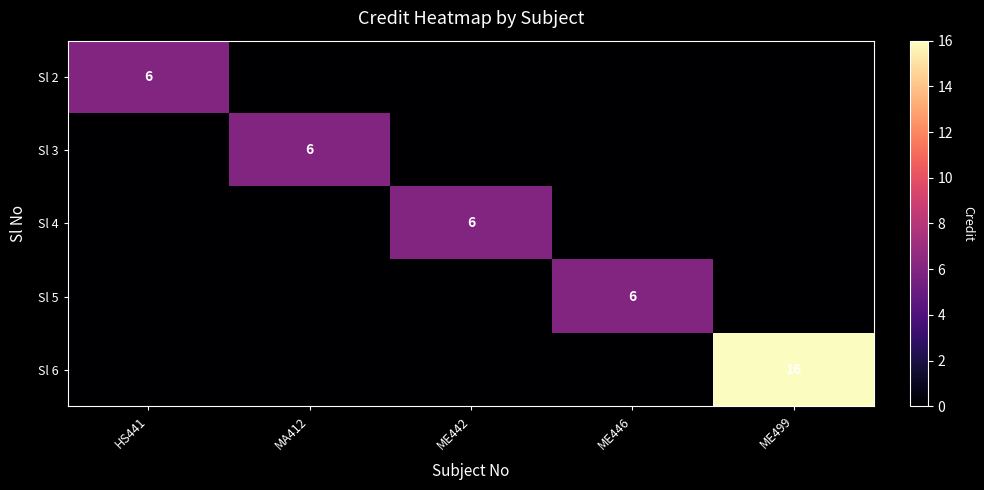

The value of Sl 4 at ME442 is 2. True or false?

False